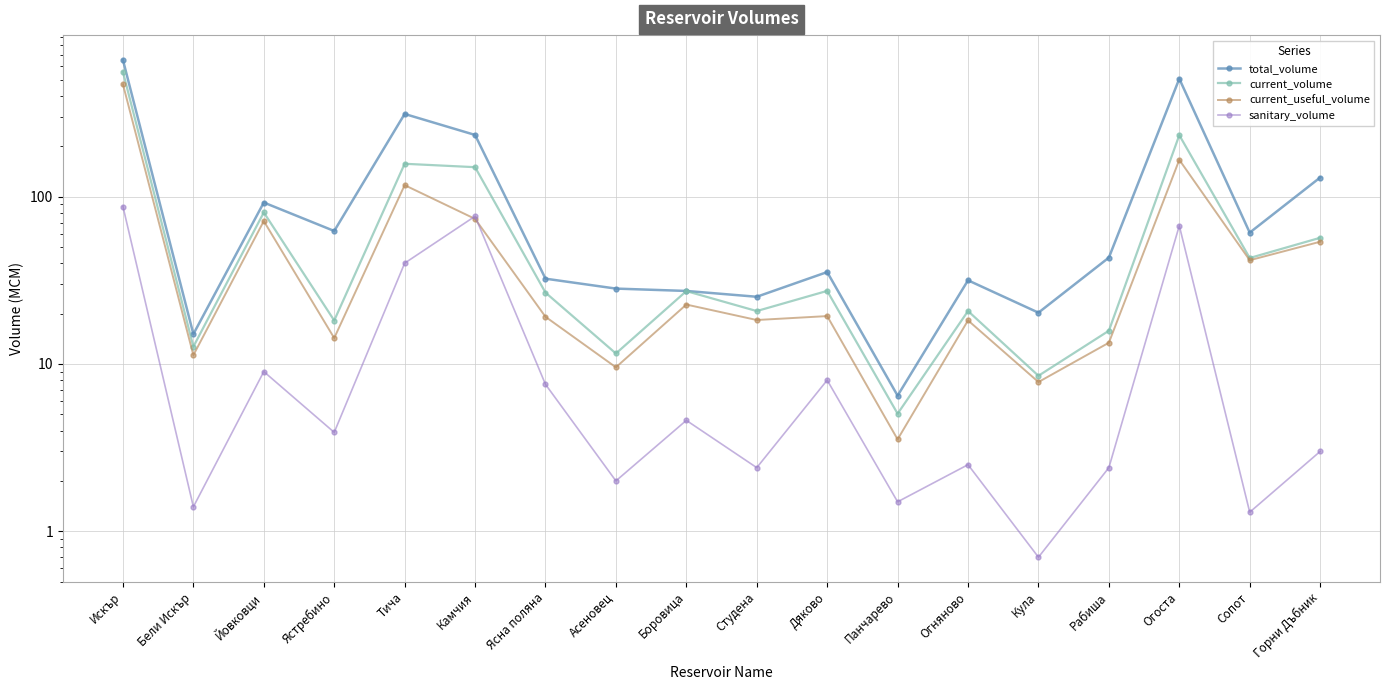

Reading left to right, extract all data points from this chart.

total_volume: Искър=655.3	Бели Искър=15.1	Йовковци=92.2	Ястребино=62.3	Тича=311.8	Камчия=233.6	Ясна поляна=32.3	Асеновец=28.2	Боровица=27.3	Студена=25.2	Дяково=35.4	Панчарево=6.5	Огняново=31.6	Кула=20.2	Рабиша=43.2	Огоста=506.0	Сопот=60.9	Горни Дъбник=130.0
current_volume: Искър=555.9	Бели Искър=12.7	Йовковци=80.4	Ястребино=18.2	Тича=157.1	Камчия=149.9	Ясна поляна=26.7	Асеновец=11.5	Боровица=27.2	Студена=20.7	Дяково=27.3	Панчарево=5.0	Огняново=20.7	Кула=8.5	Рабиша=15.8	Огоста=232.8	Сопот=43.0	Горни Дъбник=56.7
current_useful_volume: Искър=468.7	Бели Искър=11.3	Йовковци=71.4	Ястребино=14.3	Тича=117.1	Камчия=73.6	Ясна поляна=19.1	Асеновец=9.5	Боровица=22.6	Студена=18.3	Дяково=19.3	Панчарево=3.5	Огняново=18.2	Кула=7.8	Рабиша=13.4	Огоста=165.8	Сопот=41.7	Горни Дъбник=53.7
sanitary_volume: Искър=87.2	Бели Искър=1.4	Йовковци=9.0	Ястребино=3.9	Тича=40.0	Камчия=76.3	Ясна поляна=7.5	Асеновец=2.0	Боровица=4.6	Студена=2.4	Дяково=8.0	Панчарево=1.5	Огняново=2.5	Кула=0.7	Рабиша=2.4	Огоста=67.0	Сопот=1.3	Горни Дъбник=3.0